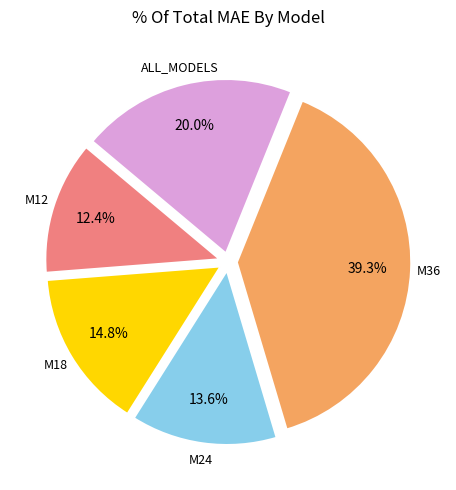

The M18 slice represents 15% of the pie. True or false?

True